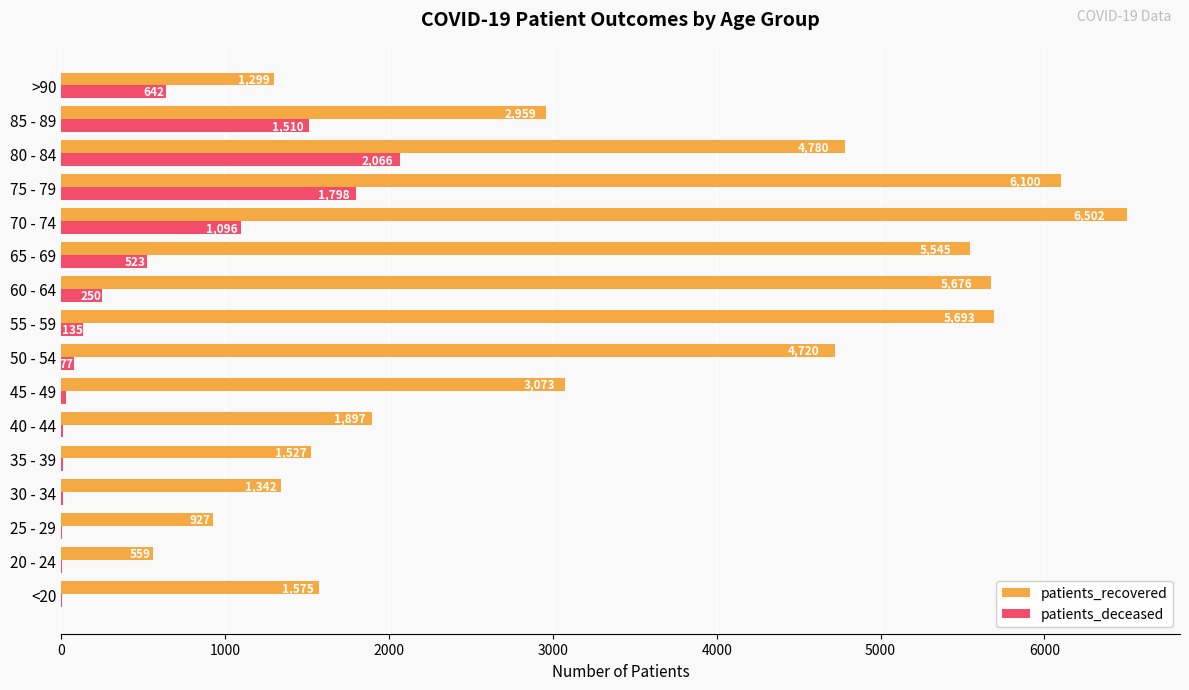

At which category is the sum across all series the highest?

75 - 79